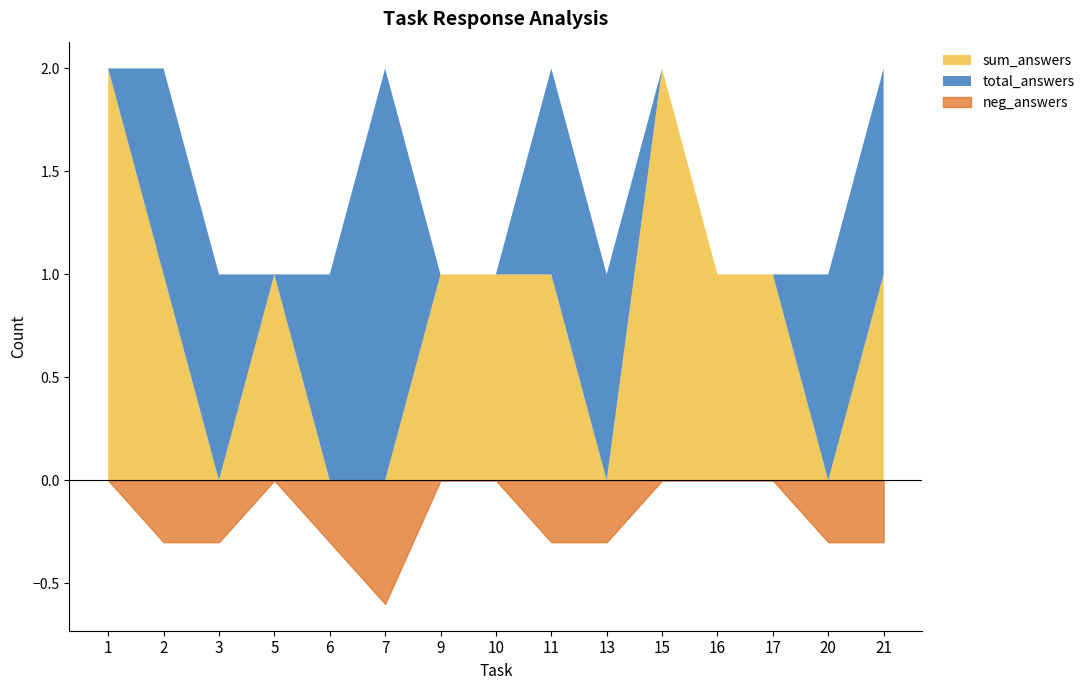

What is the maximum value for sum_answers?

2